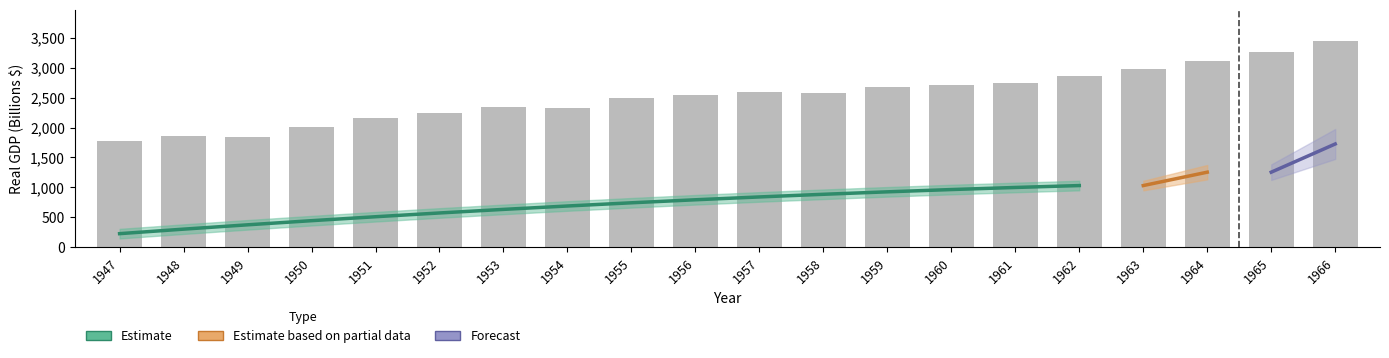

True or false: the data shows 1855.8 at 1964.

False